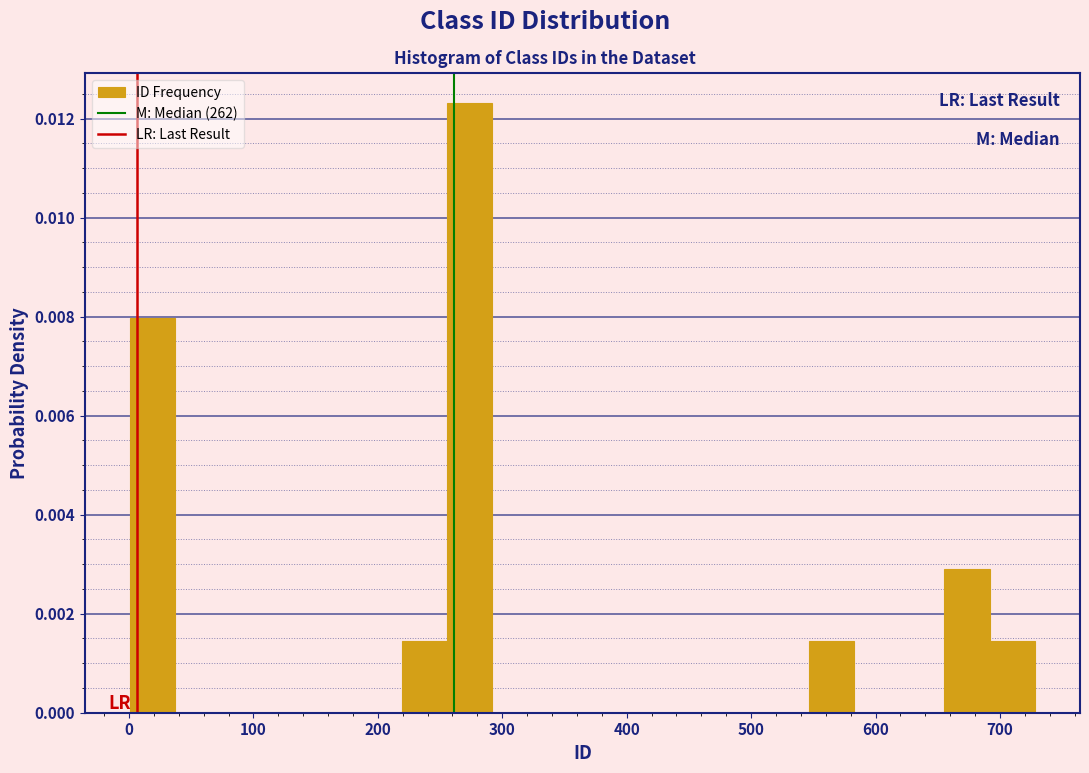

Read against the x-axis, roughly where is the centre of the tallest bar?

270